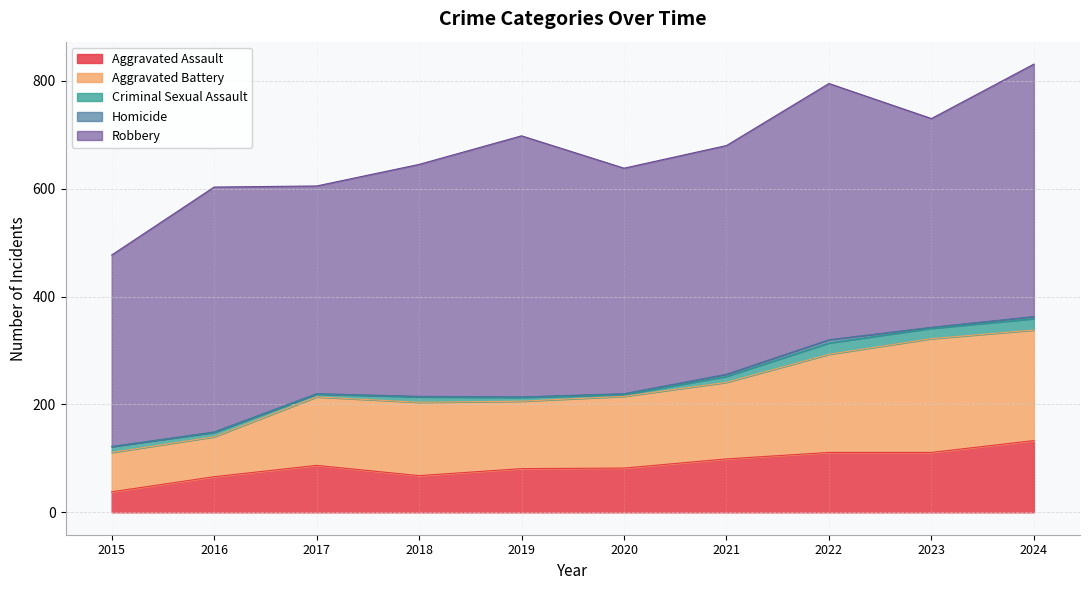

True or false: Robbery and Aggravated Assault cross at least once.

False